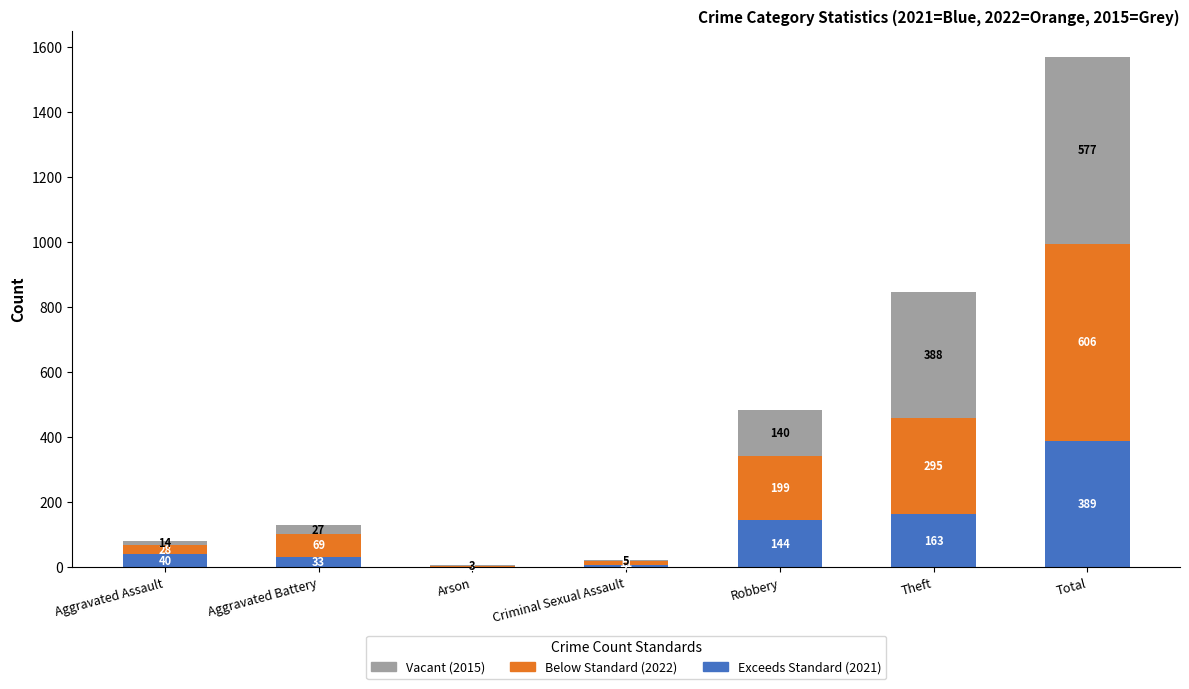

Are the bars grouped side by side (vs. stacked)?

No